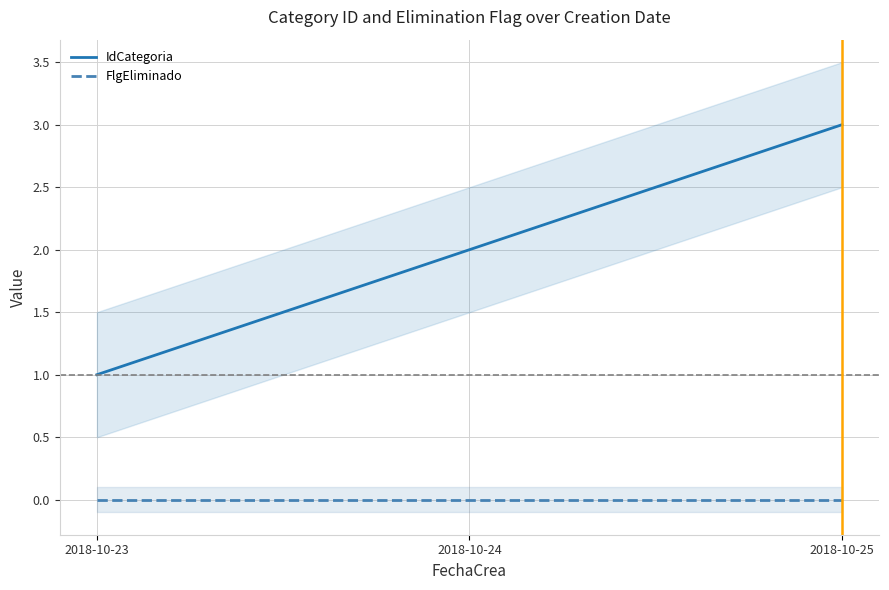

How many series are shown in this chart?

2